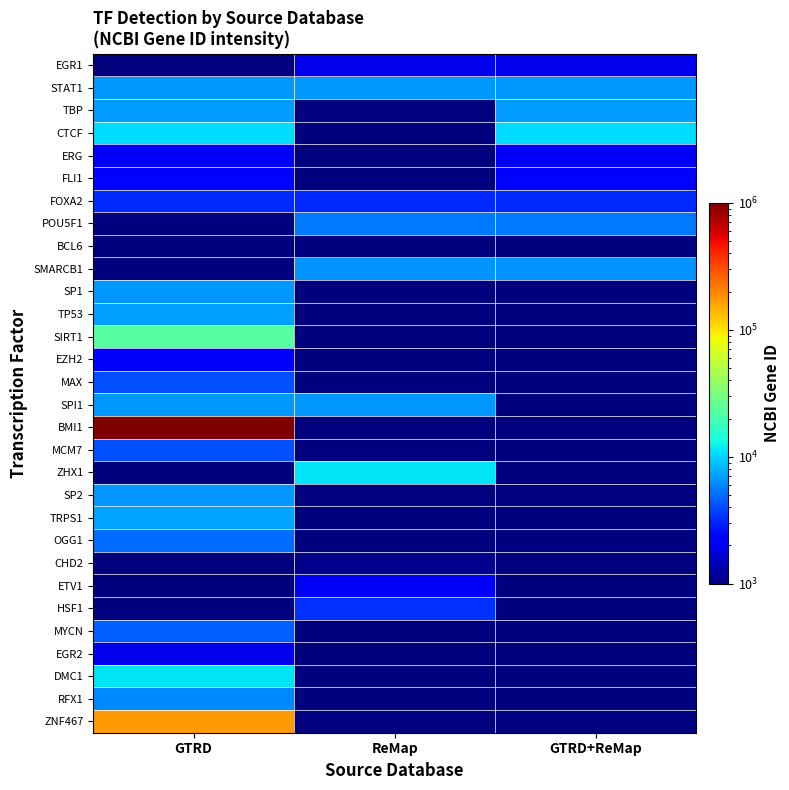

What is the difference between the highest and lowest values at GTRD+ReMap?

10663.9